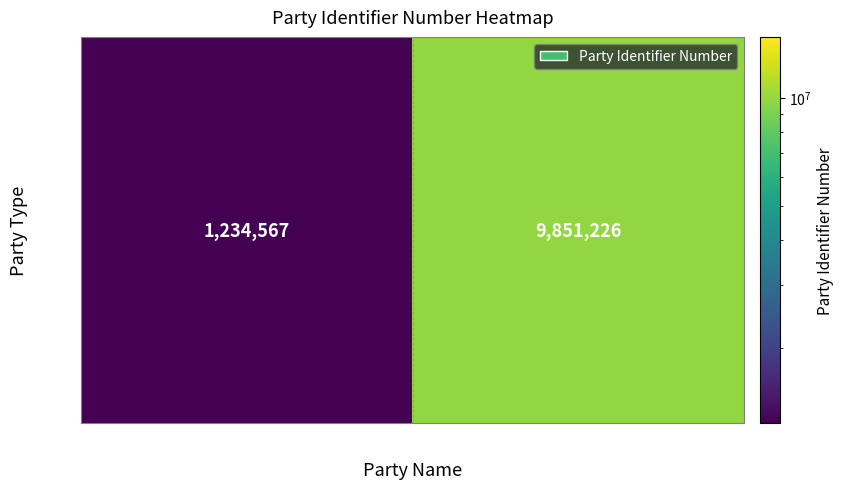

What is the greatest value displayed?

9851226